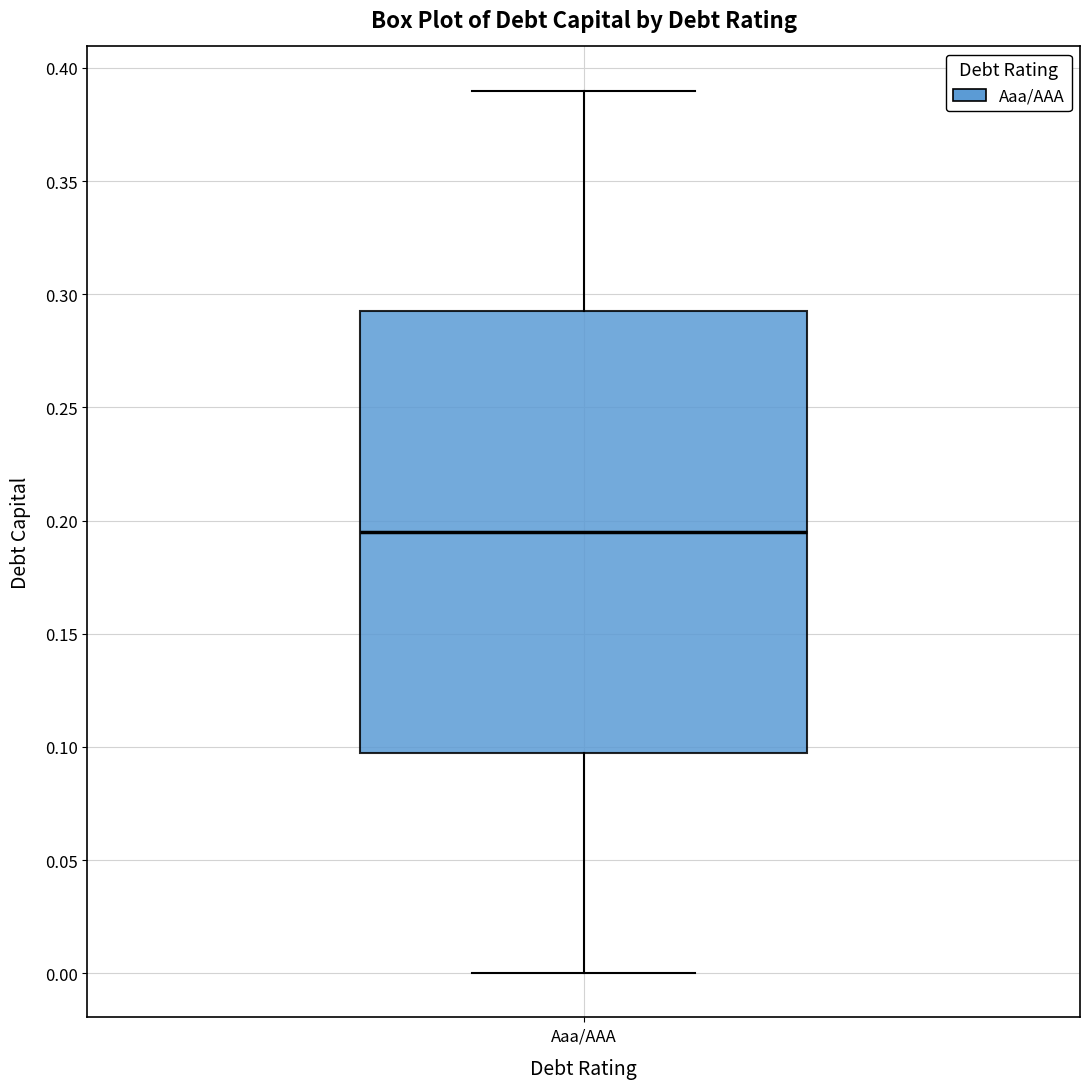

Read this box plot against the y-axis: the position of the median line, the range covered by the box, and the ends of both whiskers. The values are not printed on the chart, so give them approximately, as read against the axis.

median 0.195, box 0.100 to 0.295, whiskers 0.000 to 0.390